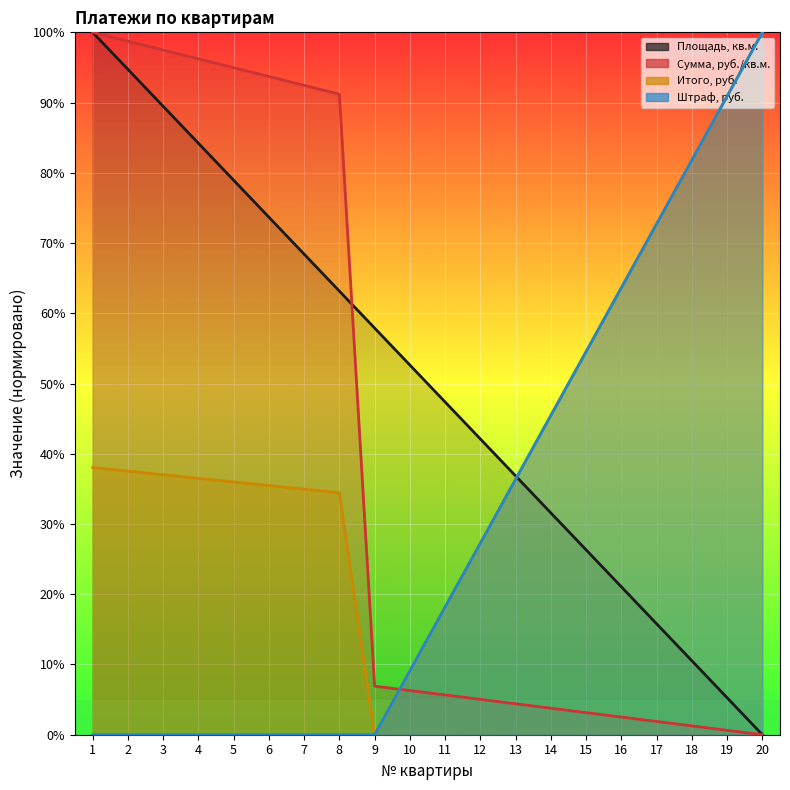

At which label is Штраф, руб. closest to 50?

15